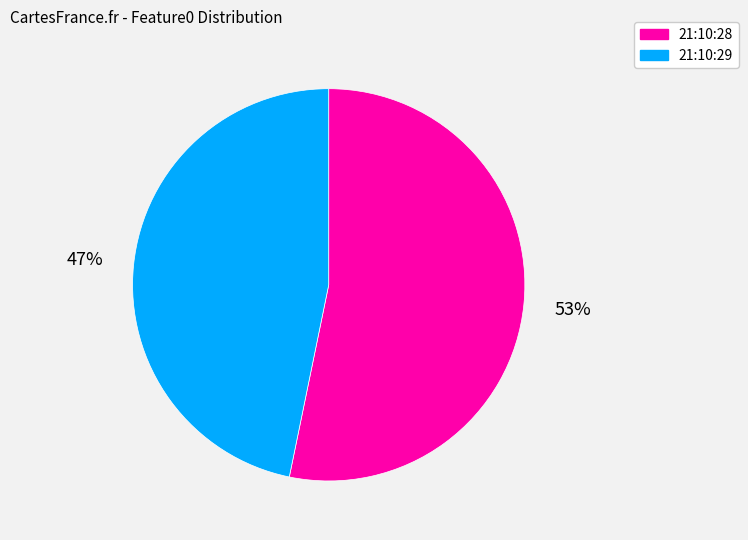

Is the sum of 21:10:29 and 21:10:28 greater than half?

Yes